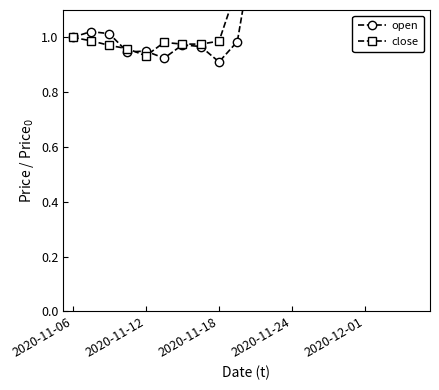

How many series are shown in this chart?

2